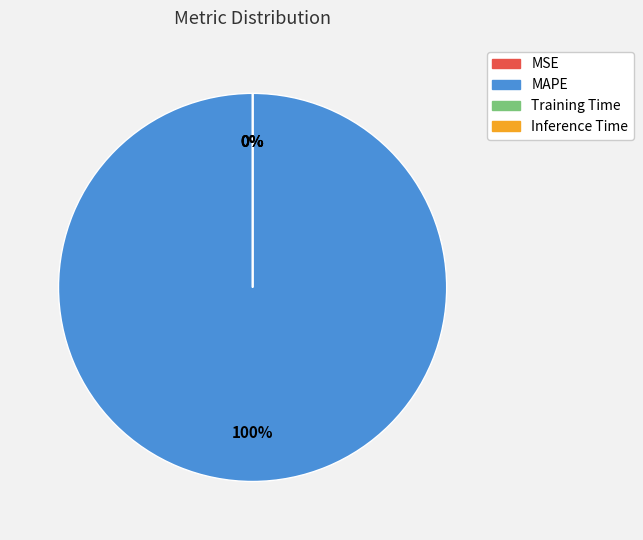

Count the number of slices in the pie.

4